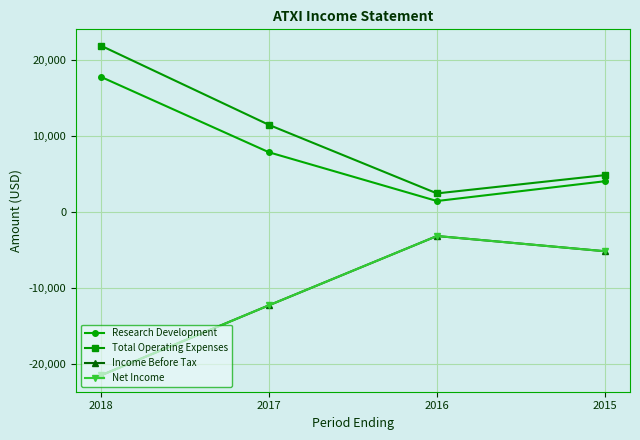

Is it true that Research Development equals 1400 at 2016?

True